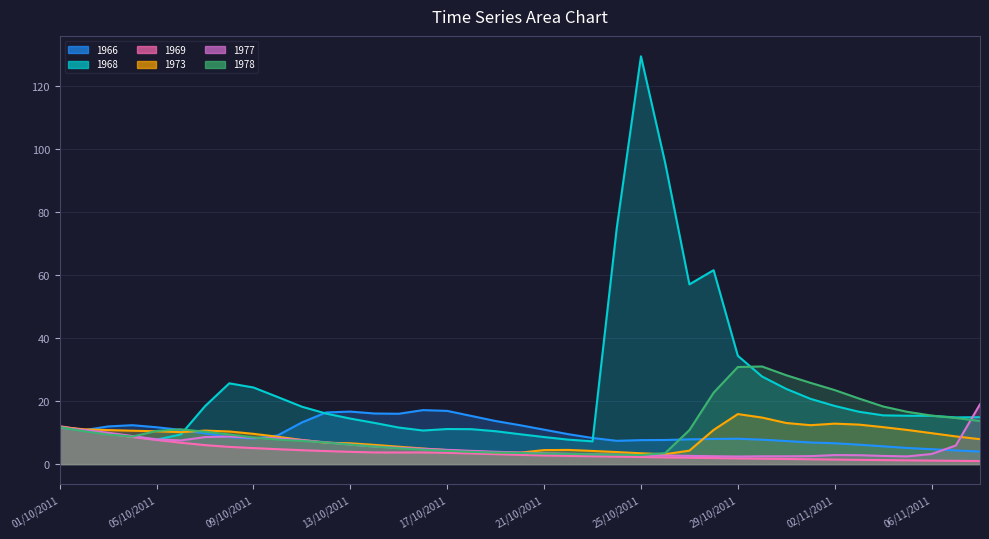

In 1968, how many points are lower than both neighbors (excluding endpoints)?

5